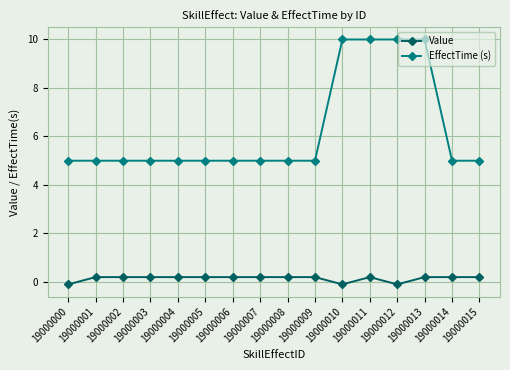

Does the chart have visible grid lines?

Yes